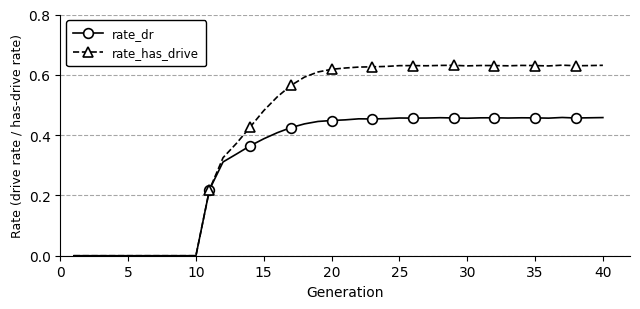

What is the spread (max minus min) of values at 18?

0.2